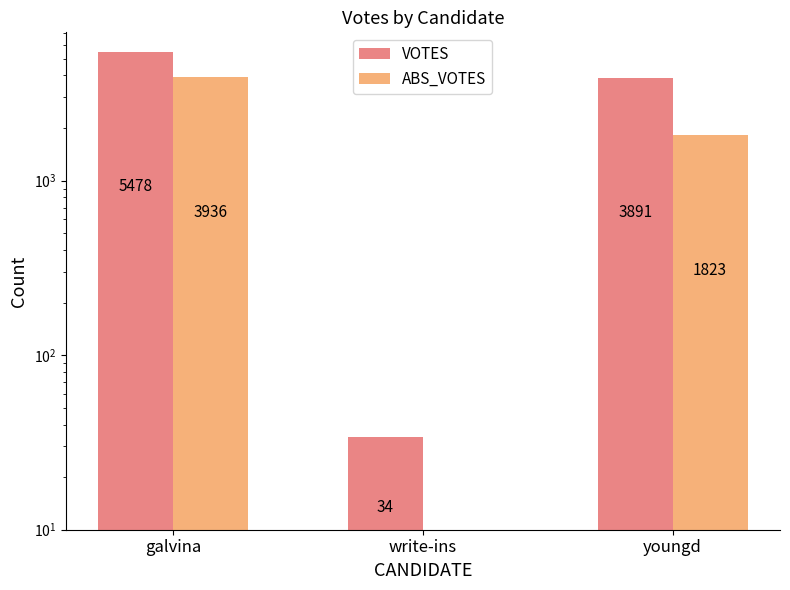

Which category has the highest value in the ABS_VOTES series?

galvina